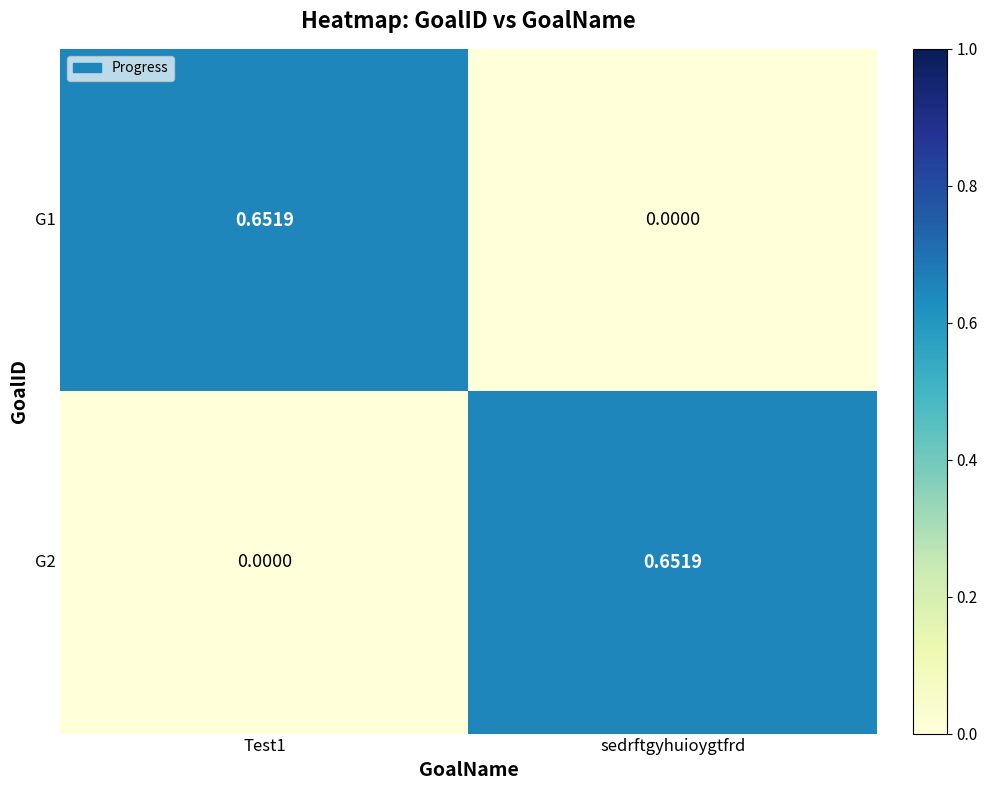

Where is G1 nearest to the value 0?

sedrftgyhuioygtfrd